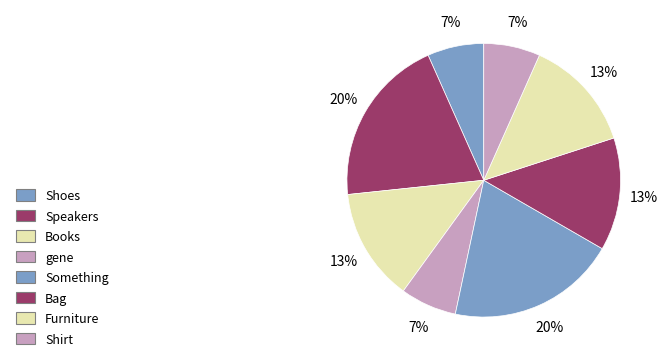

Count the number of slices in the pie.

8